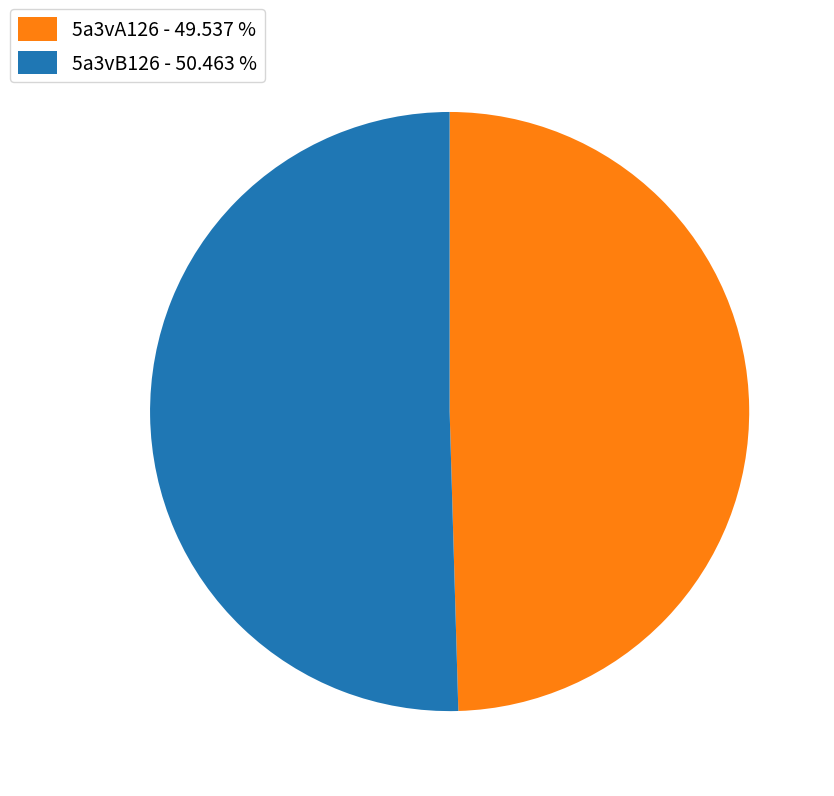

Is the sum of 5a3vA126 - 49.537 % and 5a3vB126 - 50.463 % greater than half?

Yes